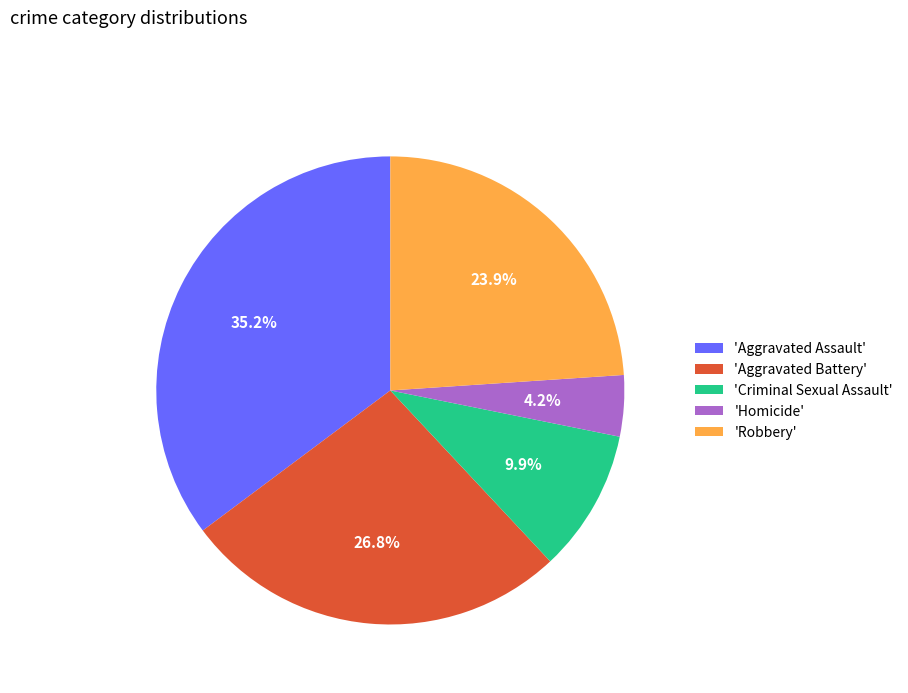

What is the ratio of the value at 'Homicide' to the value at 'Criminal Sexual Assault'?

0.4